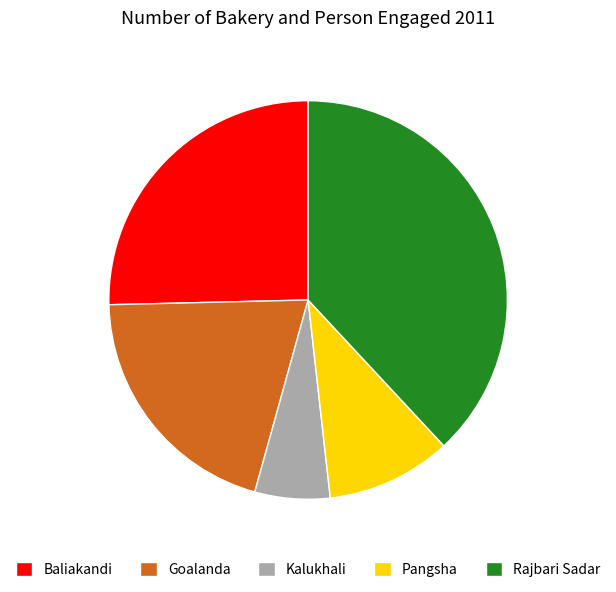

Rank the categories by value from highest to lowest.

Rajbari Sadar, Baliakandi, Goalanda, Pangsha, Kalukhali